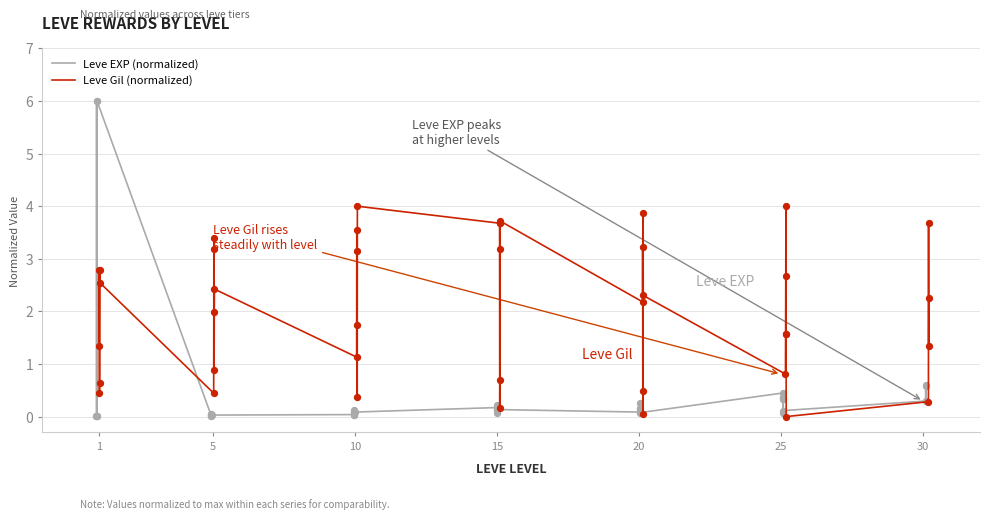

Which series has the largest Y range (max minus min)?

Leve EXP (normalized)